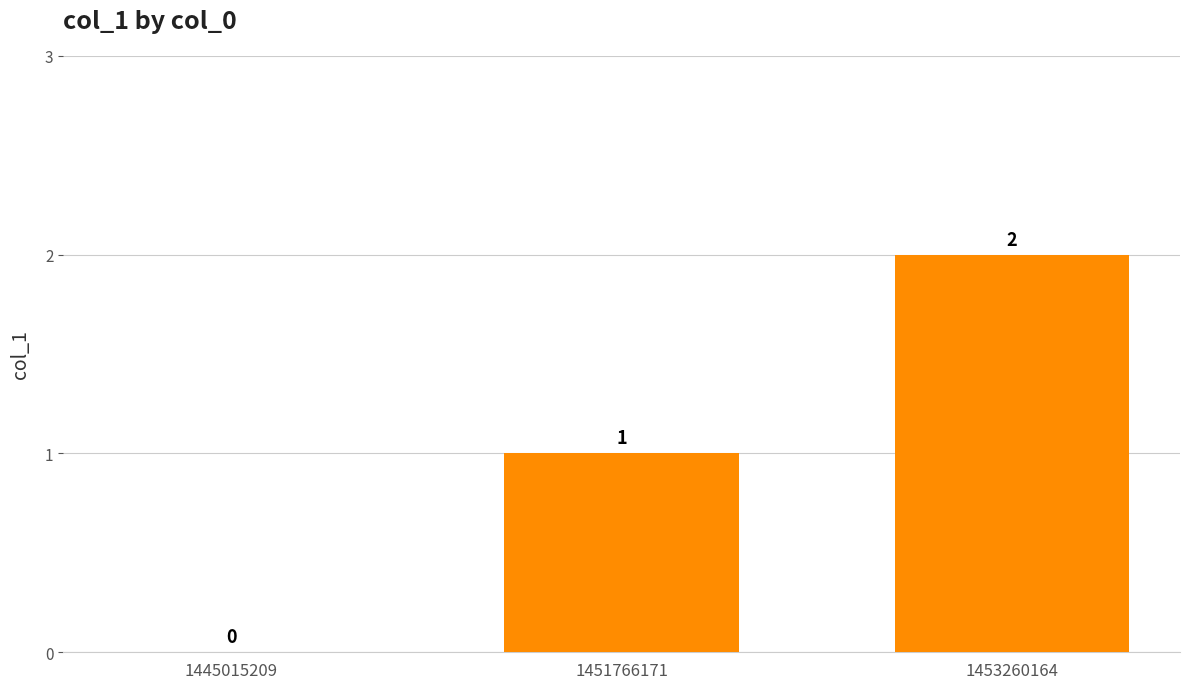

How many values are above zero?

2